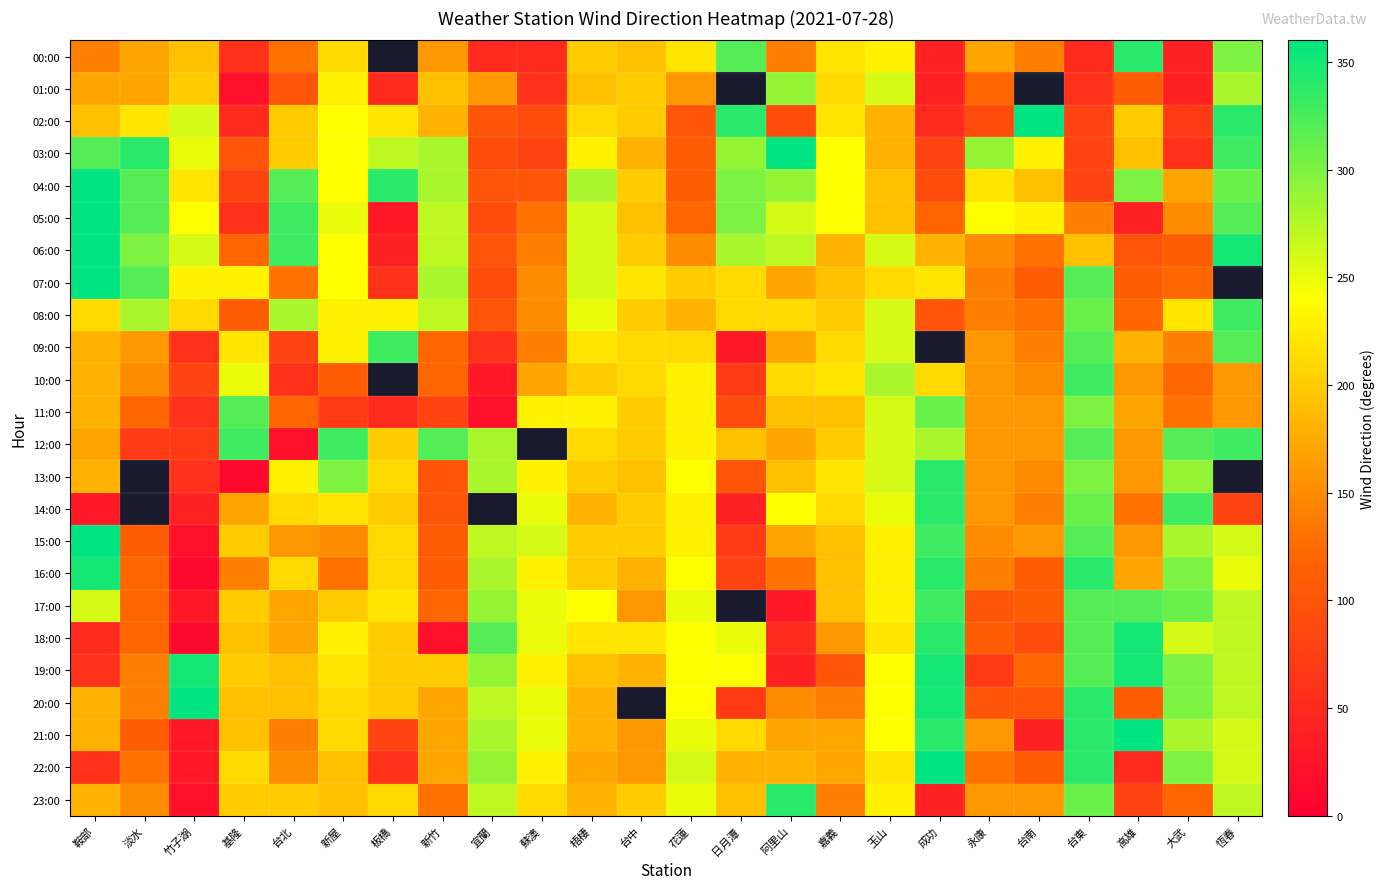

How many distinct data groups are displayed?

24